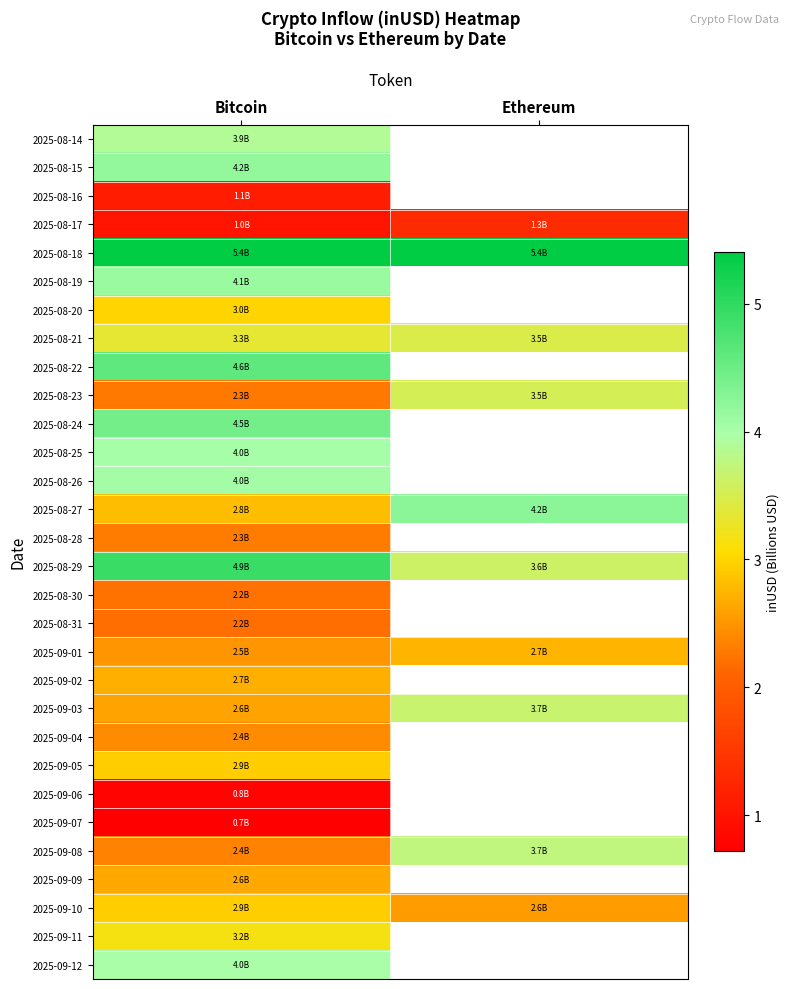

Which series changed the most between Bitcoin and Ethereum?

2025-08-27